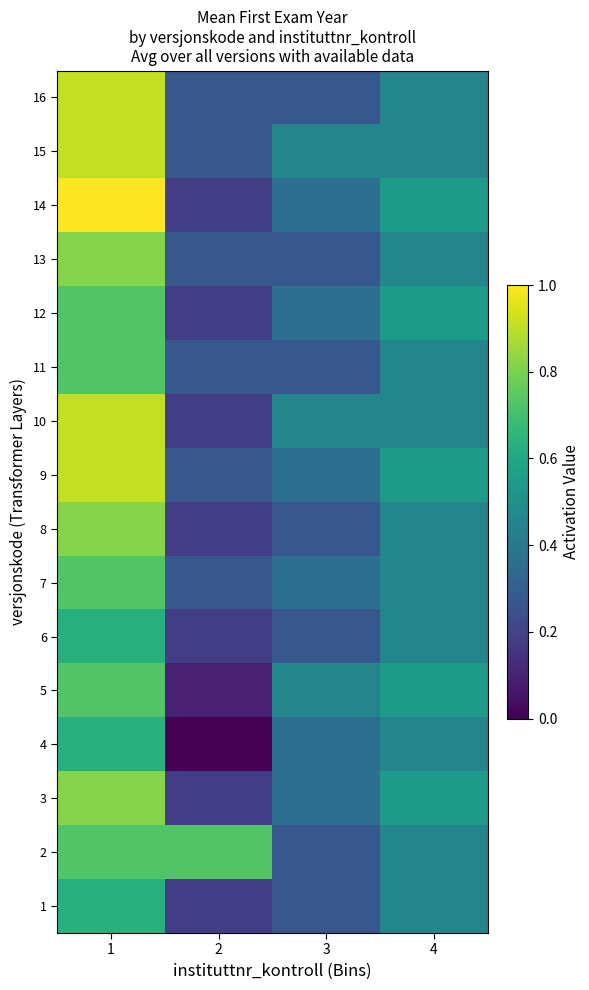

Reading left to right, list all the values displayed in this chart.

1: 1=0.6	2=0.2	3=0.3	4=0.5
2: 1=0.7	2=0.7	3=0.3	4=0.5
3: 1=0.8	2=0.2	3=0.4	4=0.5
4: 1=0.6	2=0.0	3=0.4	4=0.5
5: 1=0.7	2=0.1	3=0.5	4=0.5
6: 1=0.6	2=0.2	3=0.3	4=0.5
7: 1=0.7	2=0.3	3=0.4	4=0.5
8: 1=0.8	2=0.2	3=0.3	4=0.5
9: 1=0.9	2=0.3	3=0.4	4=0.5
10: 1=0.9	2=0.2	3=0.5	4=0.5
11: 1=0.7	2=0.3	3=0.3	4=0.5
12: 1=0.7	2=0.2	3=0.4	4=0.5
13: 1=0.8	2=0.3	3=0.3	4=0.5
14: 1=1.0	2=0.2	3=0.4	4=0.5
15: 1=0.9	2=0.3	3=0.5	4=0.5
16: 1=0.9	2=0.3	3=0.3	4=0.5